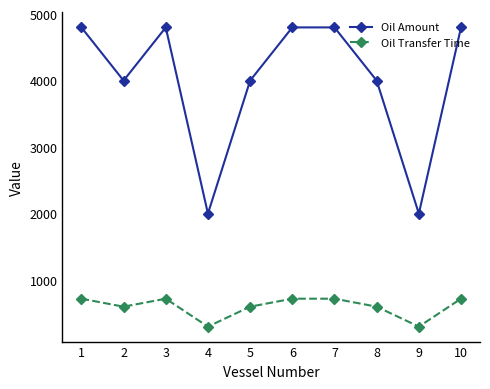

Which series has the widest spread of values?

Oil Amount